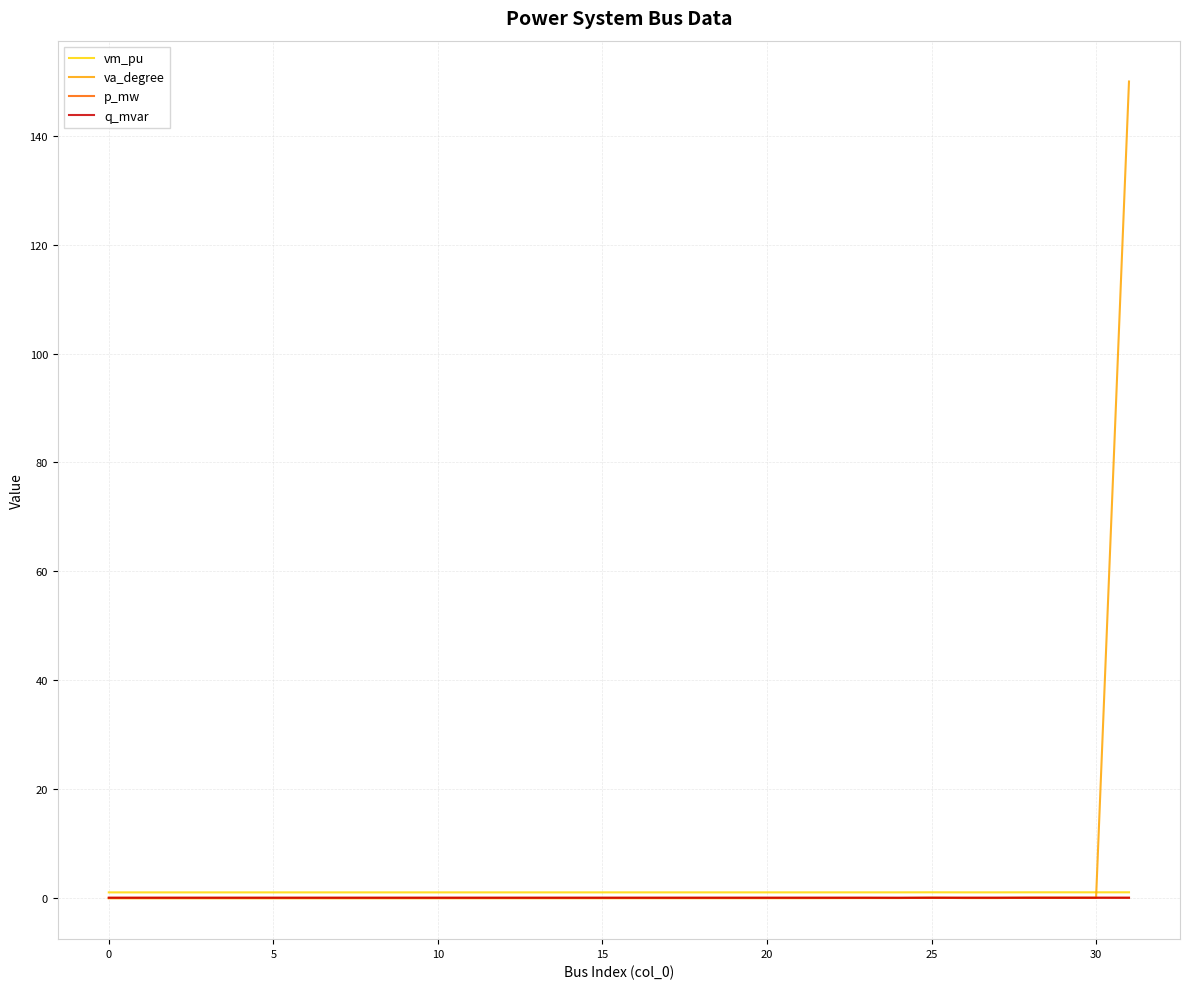

What is the greatest value displayed?

150.0